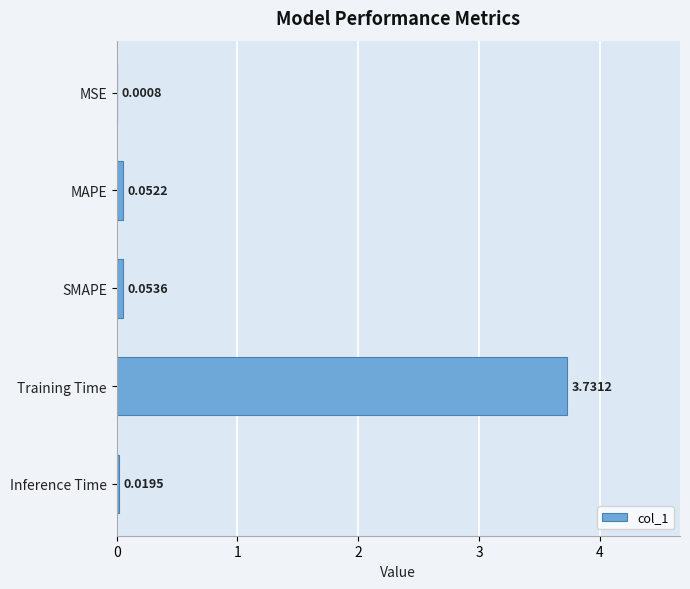

Where is the data nearest to the value 1?

SMAPE